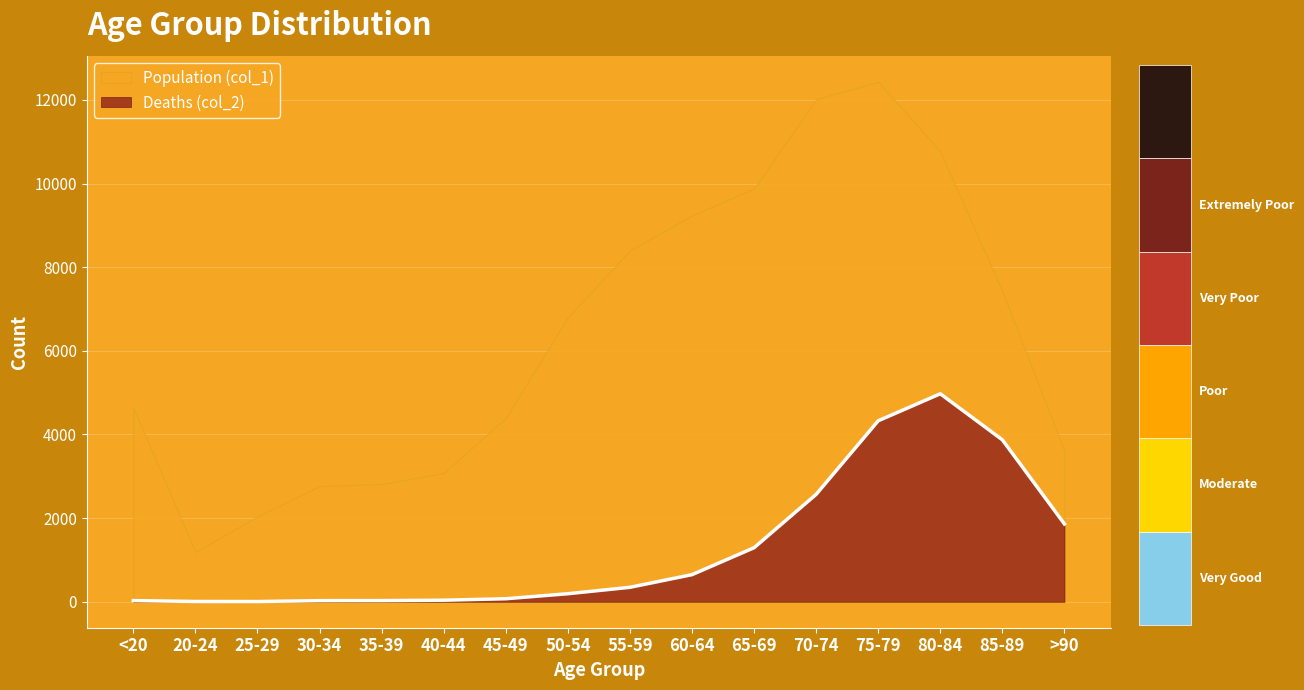

Rank the categories by value from lowest to highest.

25-29, 20-24, 30-34, <20, 35-39, 40-44, 45-49, 50-54, 55-59, 60-64, 65-69, >90, 70-74, 85-89, 75-79, 80-84